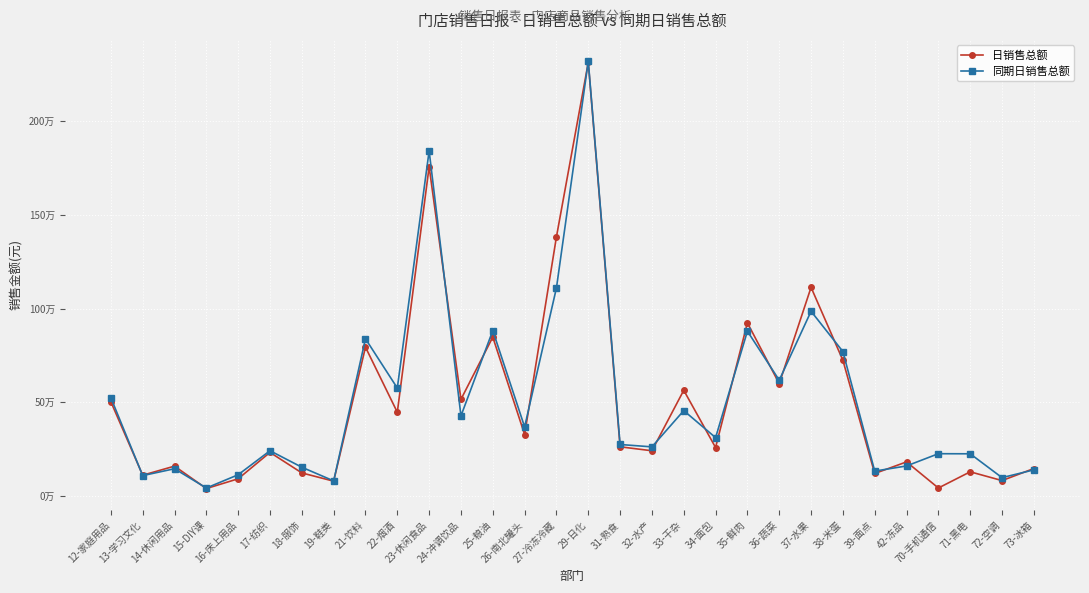

Is this an area chart (filled region under the line)?

No